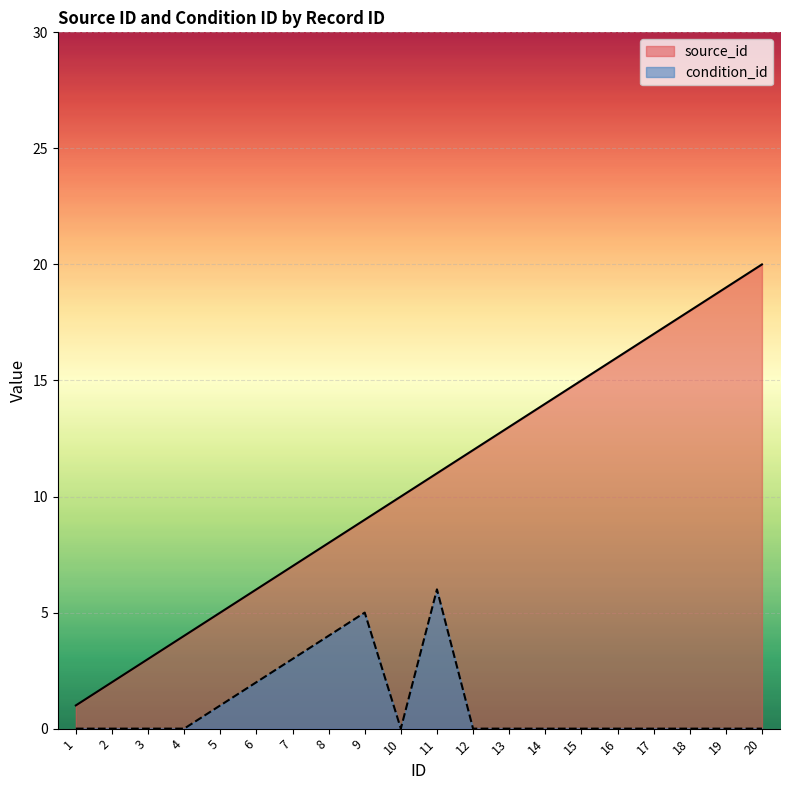

True or false: source_id and condition_id cross at least once.

False